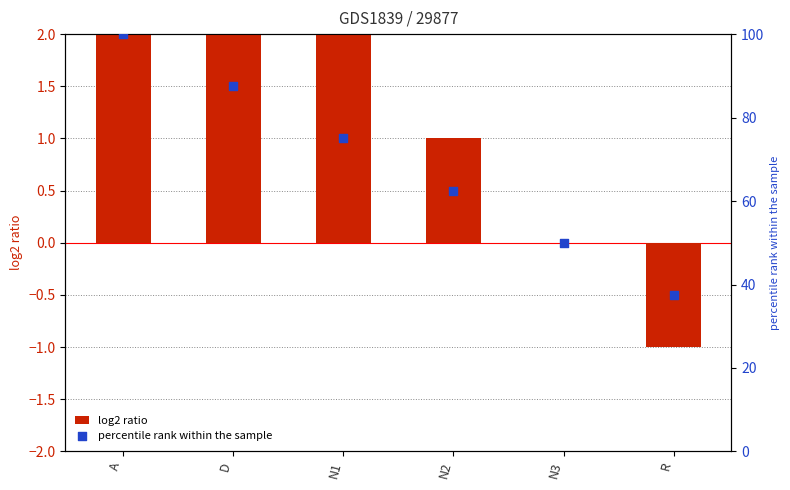

Which series has the largest total across all categories?

percentile rank within the sample